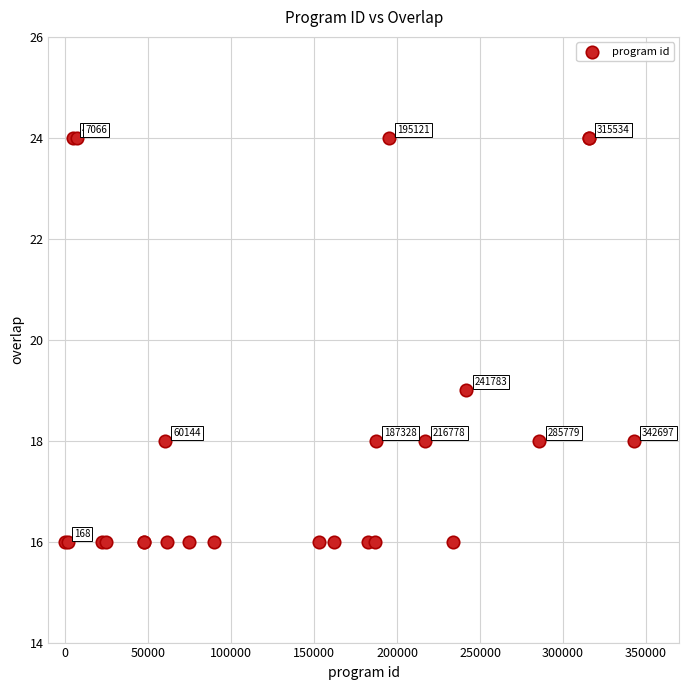

What Y value in the scatter plot is closest to 20?

19